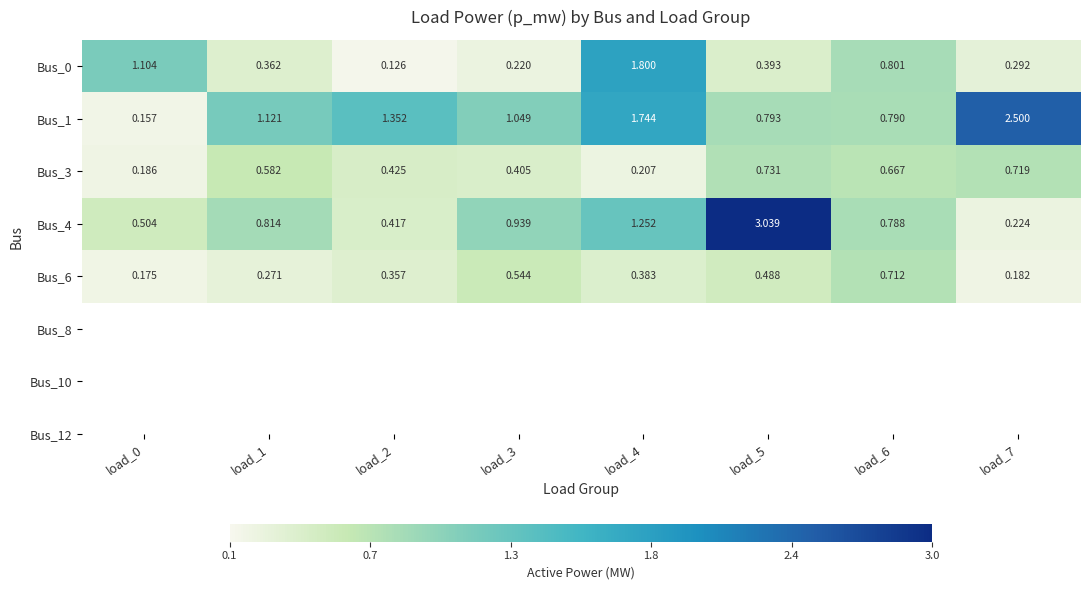

At load_3, list the series in order from largest to smallest.

Bus_1, Bus_4, Bus_6, Bus_3, Bus_0